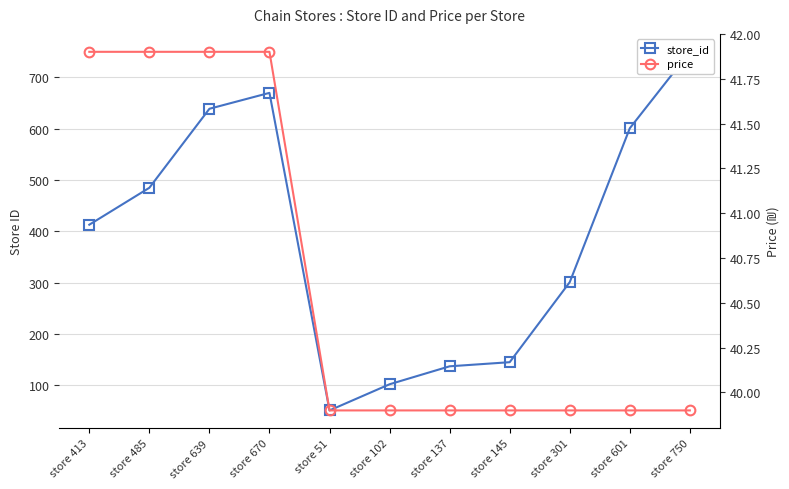

What is the spread (max minus min) of values at store 413?

371.1